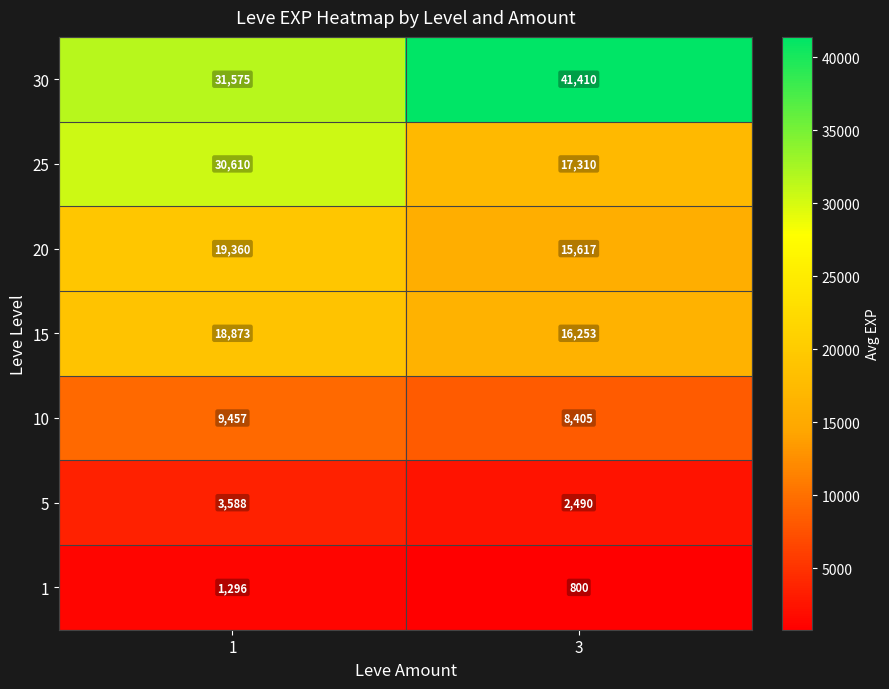

How many categories are shown in the chart?

2